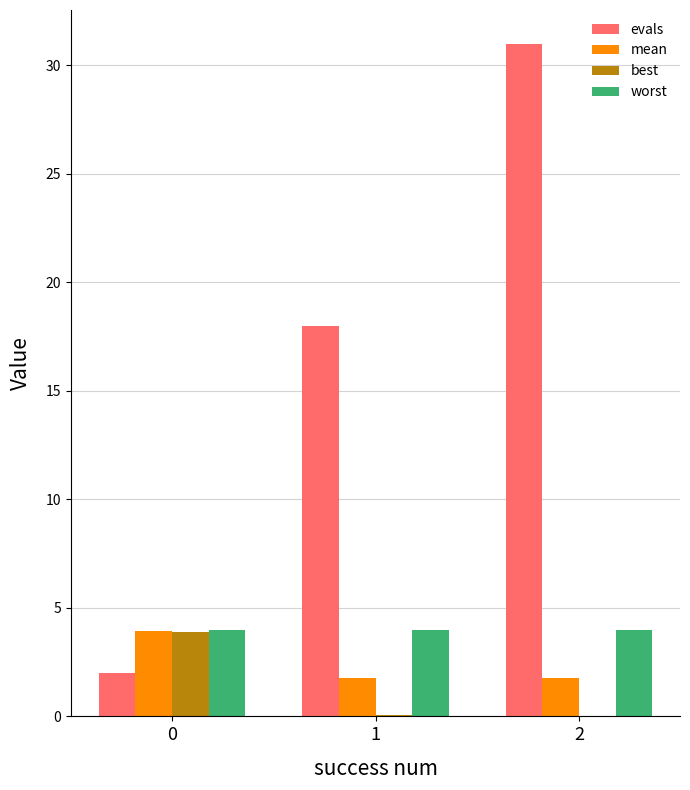

How many distinct data groups are displayed?

4